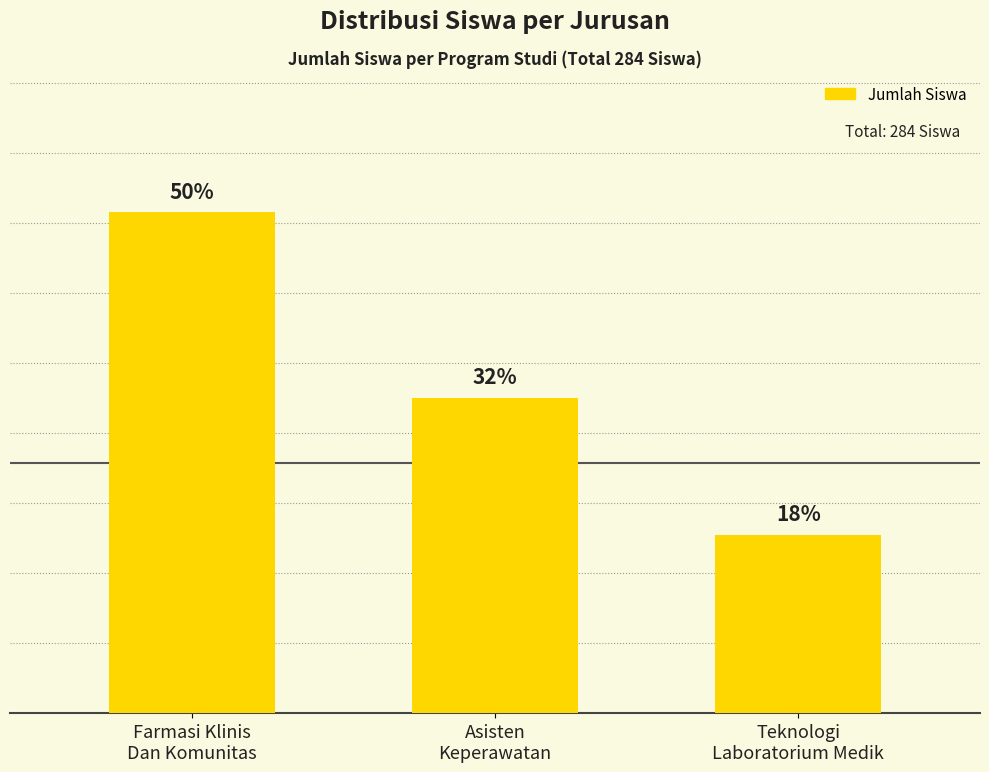

What is the change in value from Farmasi Klinis
Dan Komunitas to Asisten
Keperawatan?

-53